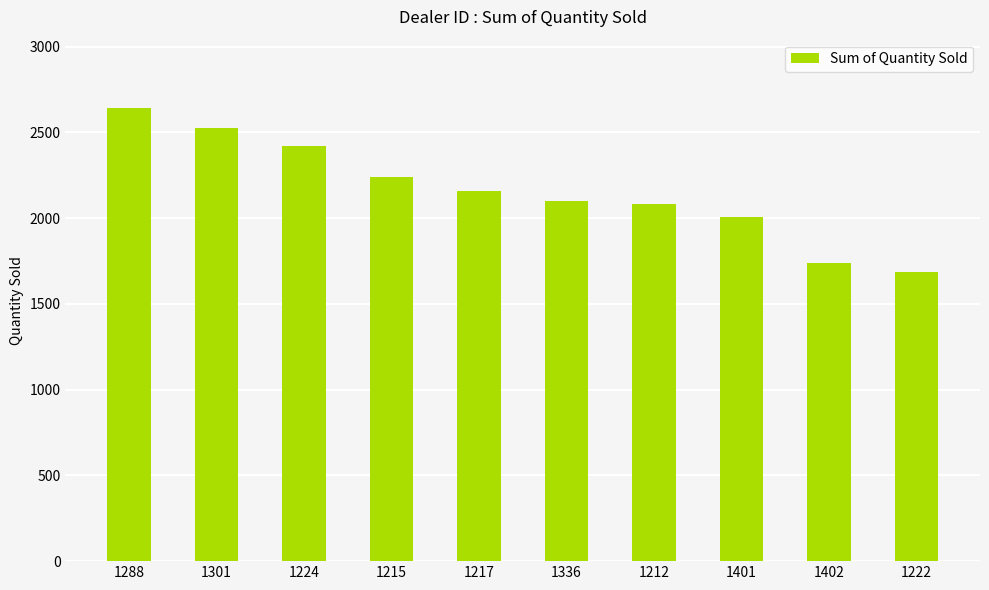

What is the value of the 2nd bar from the left?

2523